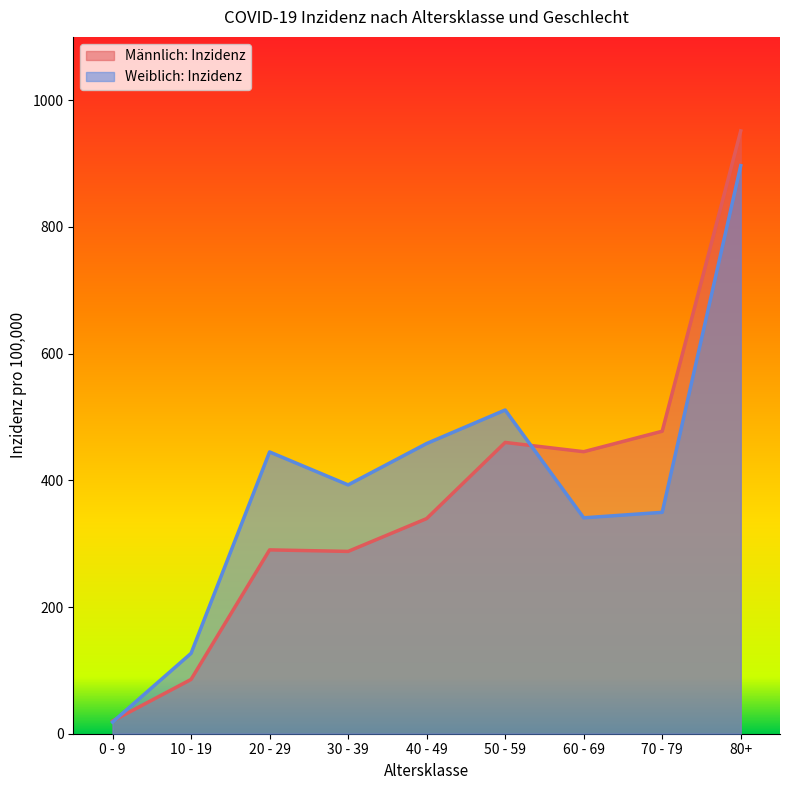

What is the label of the 7th point from the right?

20 - 29